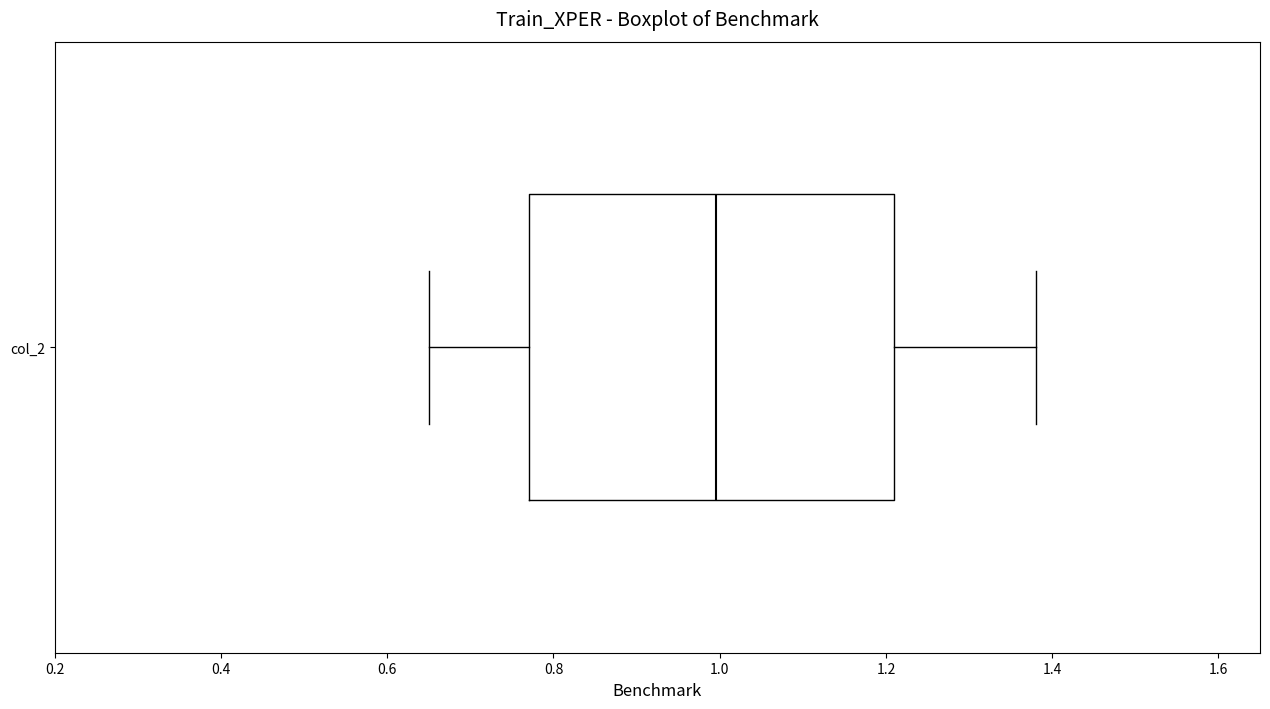

Where is the left edge of the box for col_2 on the x-axis? The values are not printed on the chart, so give them approximately, as read against the axis.

0.78